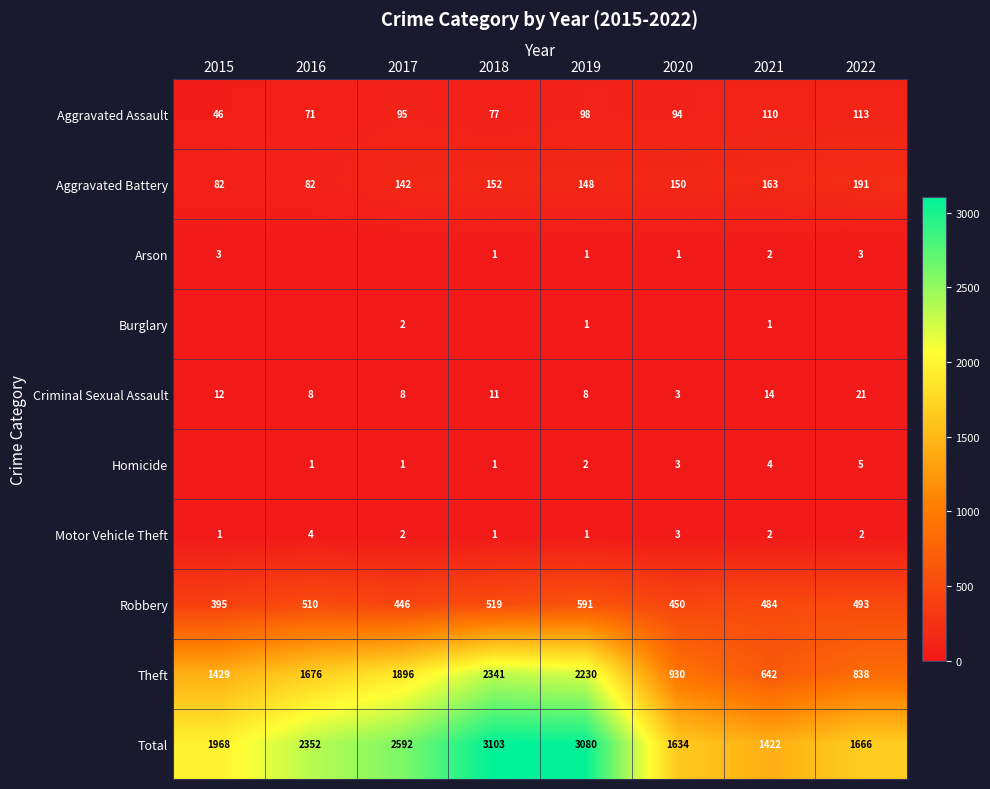

At which label does Robbery reach its peak?

2019